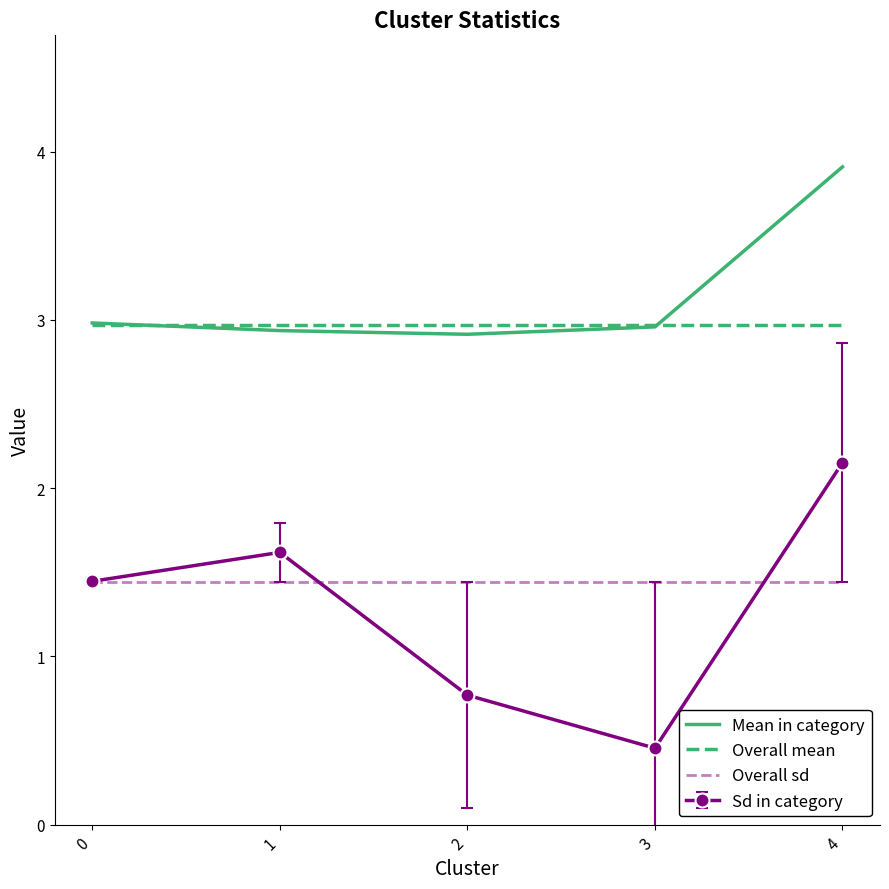

Is the value of Overall sd at 2 greater than the value of Mean in category at 4?

No